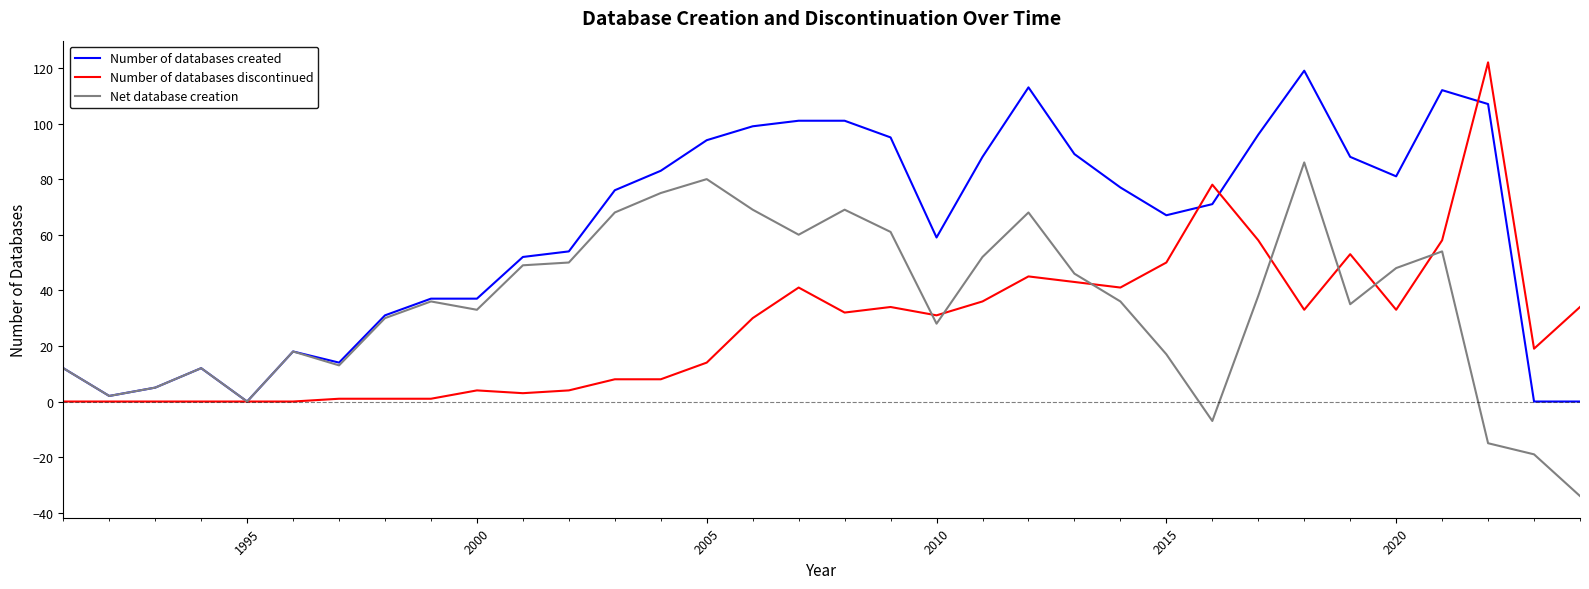

Which series has the largest total across all categories?

Number of databases created